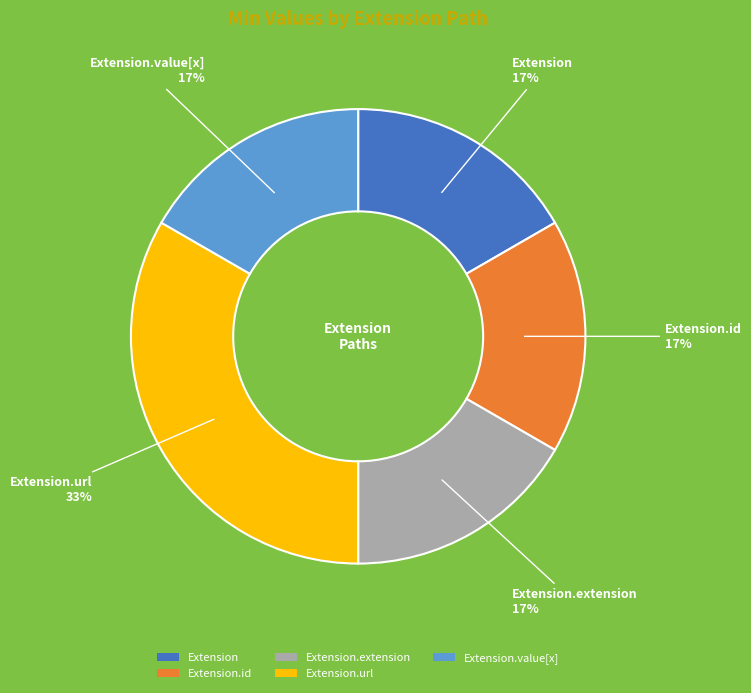

Which category has the biggest portion of the pie?

Extension.url